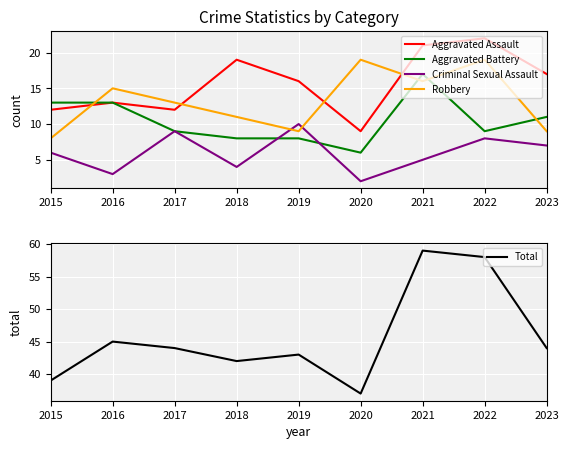

True or false: Total has more than 2 interior local peaks.

True